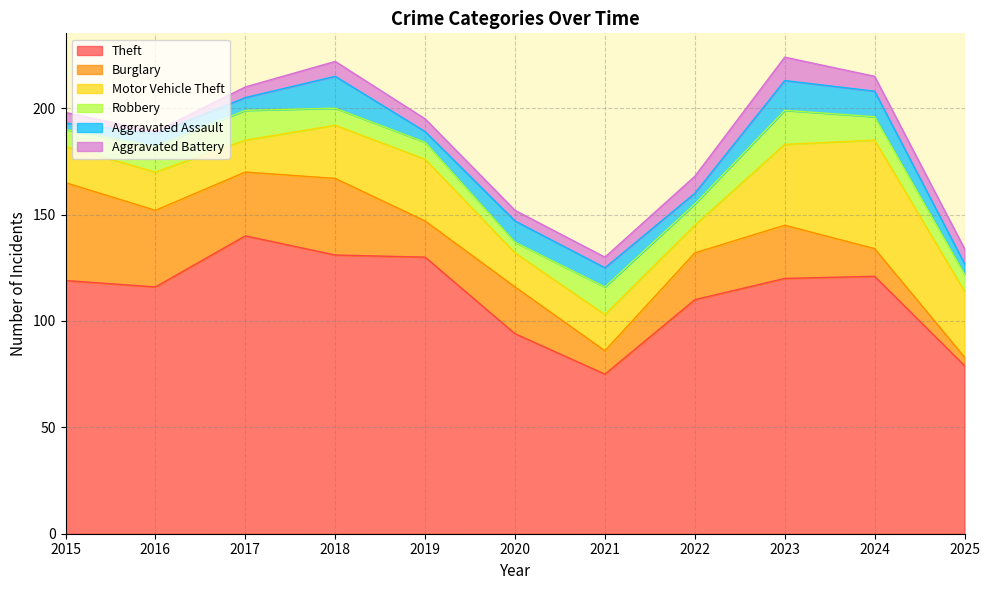

True or false: Theft has a value of 35 at 2019.

False